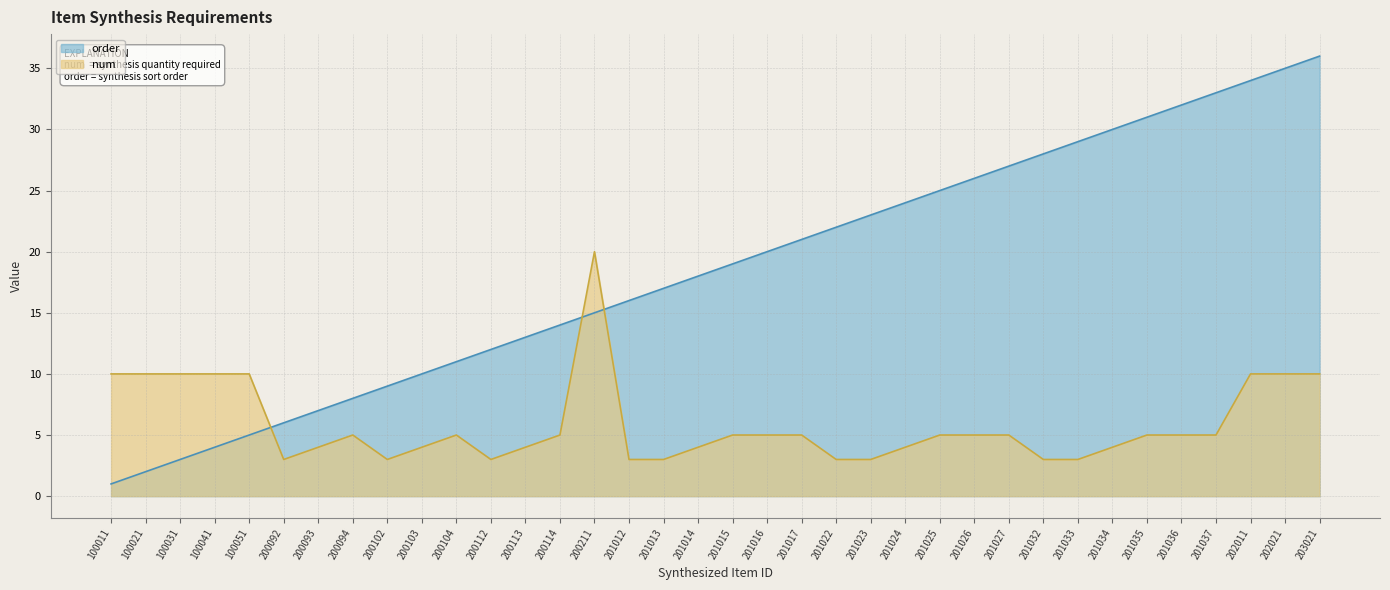

At which label is num closest to 11?

100011